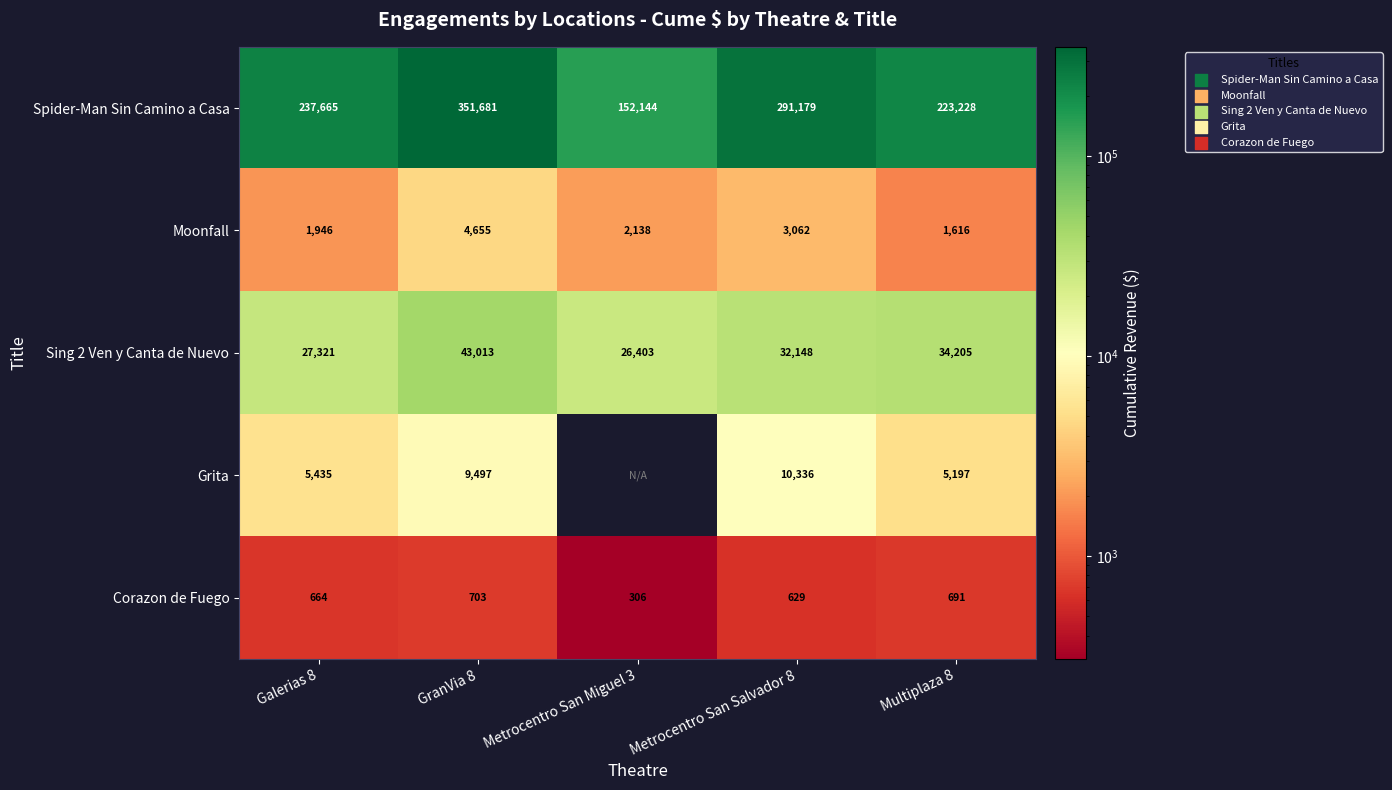

What is the average value of the Spider-Man Sin Camino a Casa series?

251179